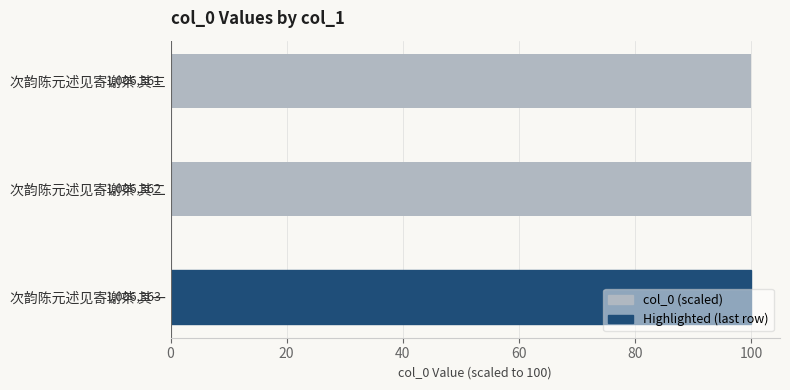

Are the bars horizontal?

Yes